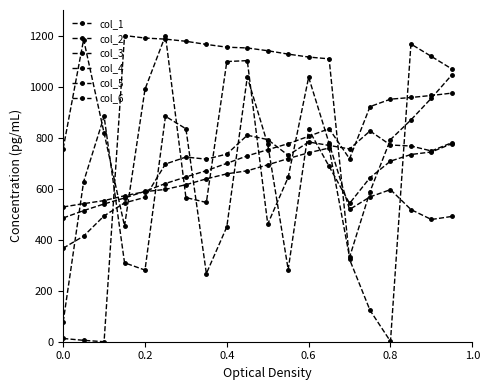

What is the sum of all col_3 values?

12372.1